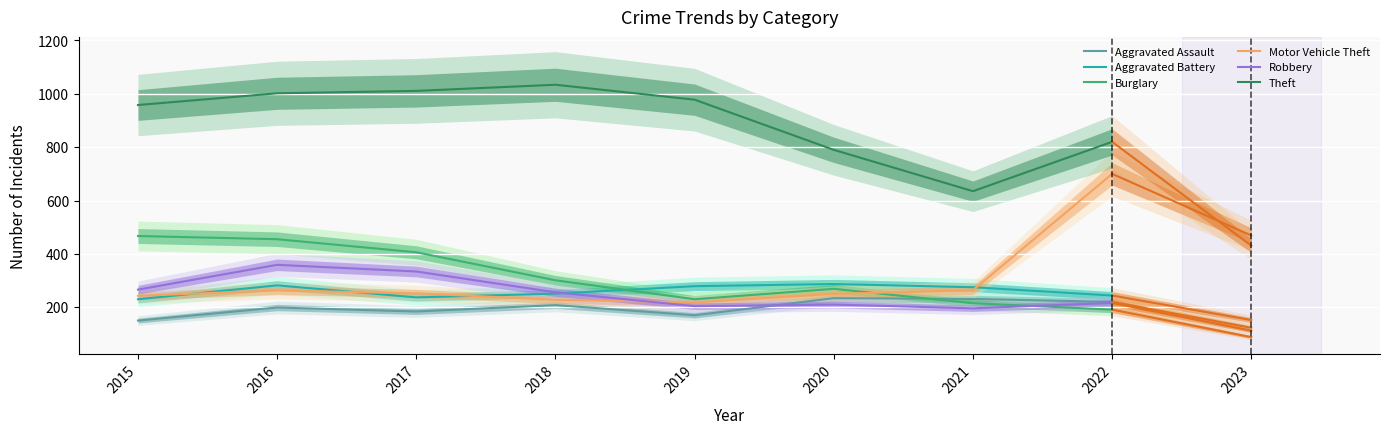

True or false: Theft and Motor Vehicle Theft intersect in this chart.

False